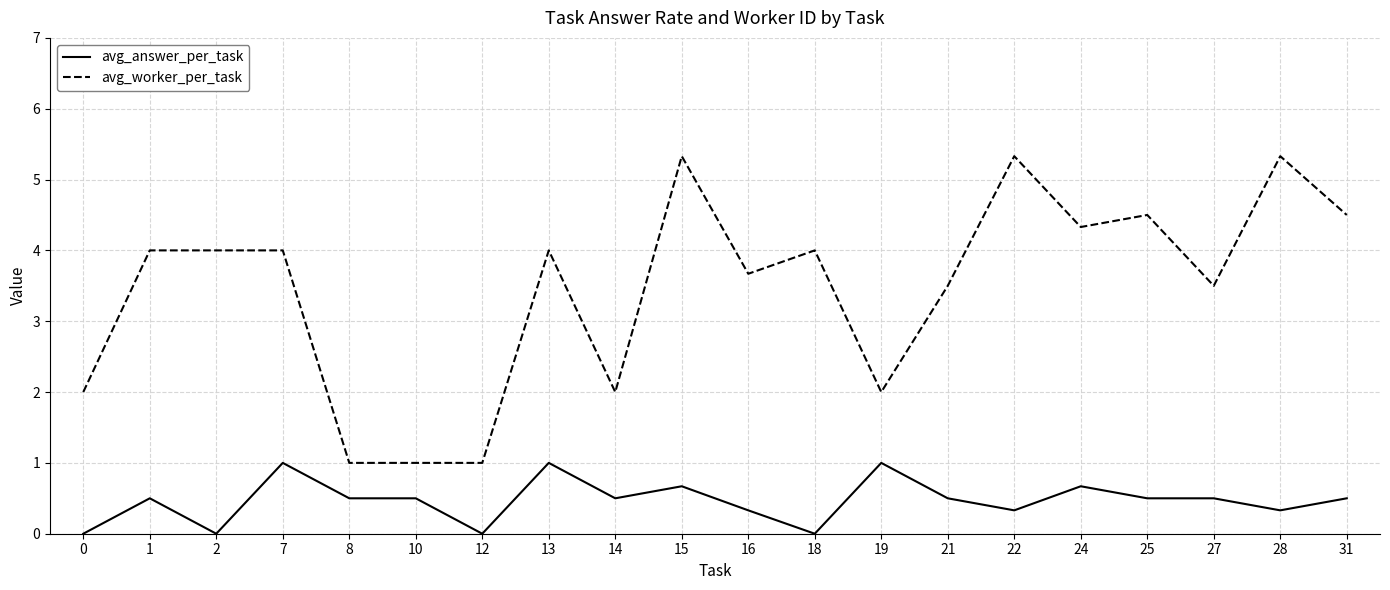

What is the difference between the avg_worker_per_task values at 19 and 7?

2.0